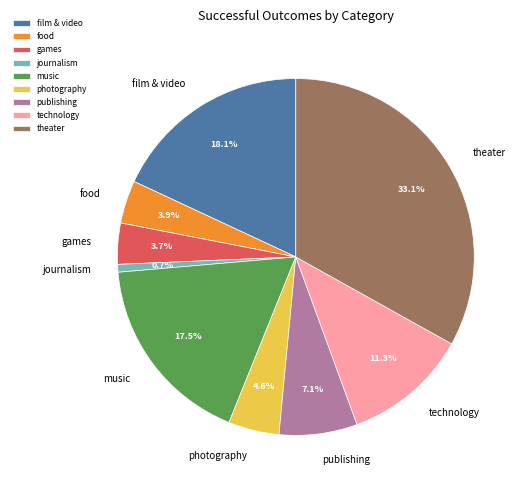

To the nearest percent, what is the combined percentage of publishing and food?

11%